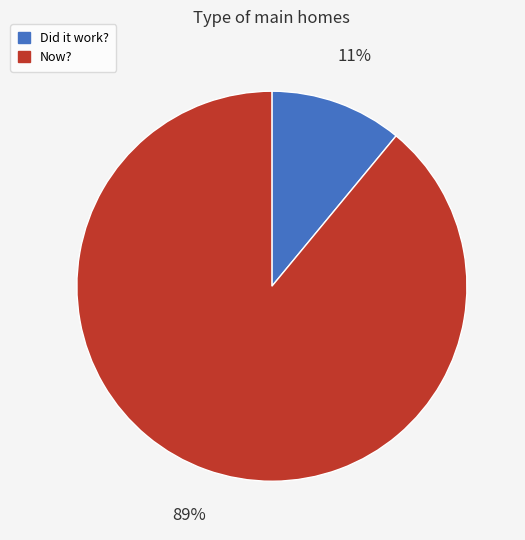

To the nearest percent, what portion does Did it work? represent?

11%